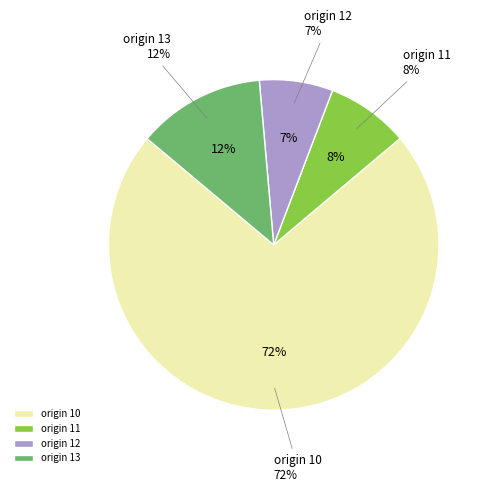

To the nearest percent, what is the average slice percentage?

25%